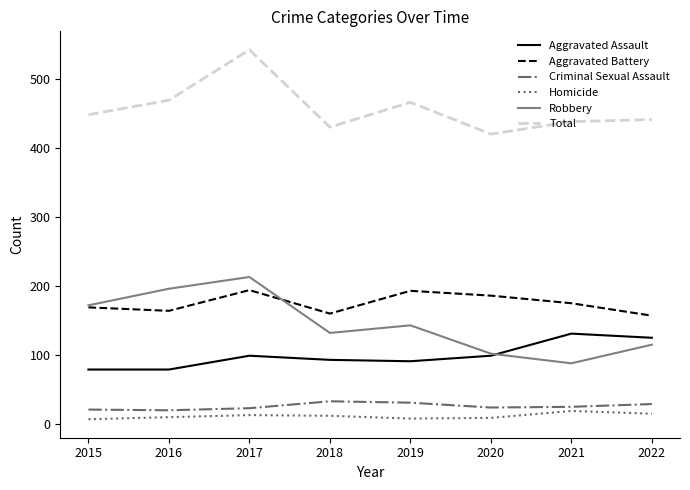

How many lines are shown in the chart?

6